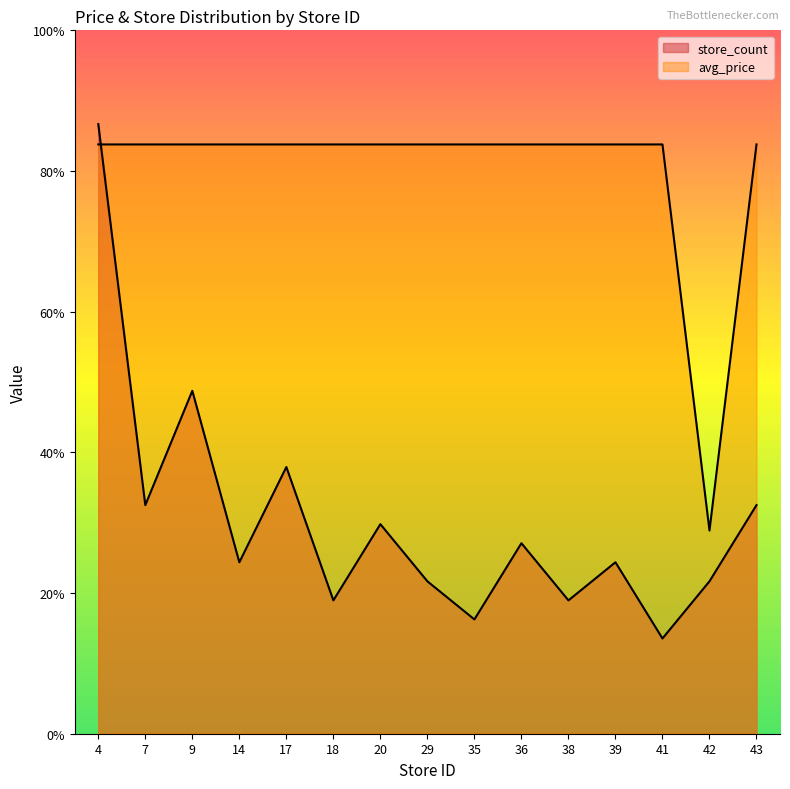

How many values in the store_count series exceed 3?

11